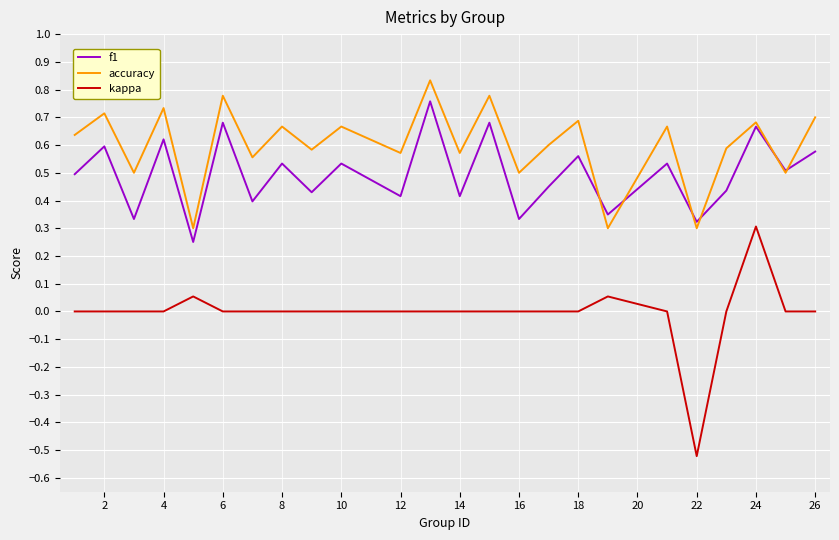

In f1, how many points are lower than both neighbors (excluding endpoints)?

10